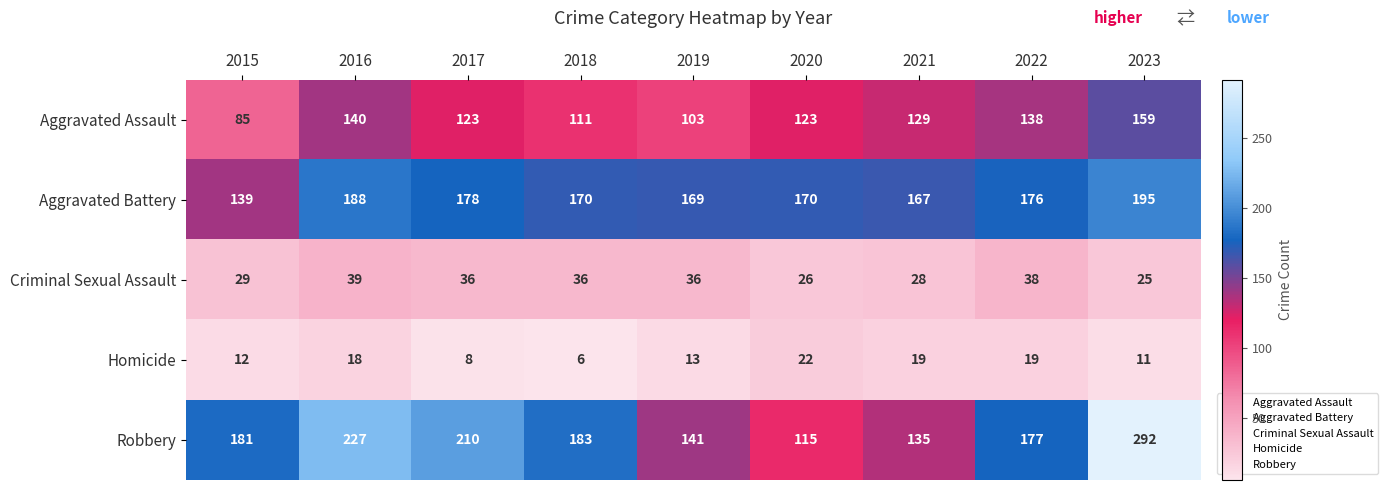

Where is Criminal Sexual Assault nearest to the value 32?

2015